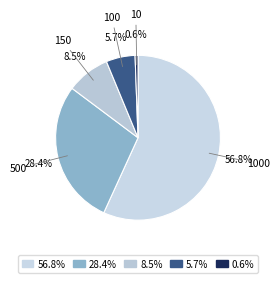

Count the number of slices in the pie.

5